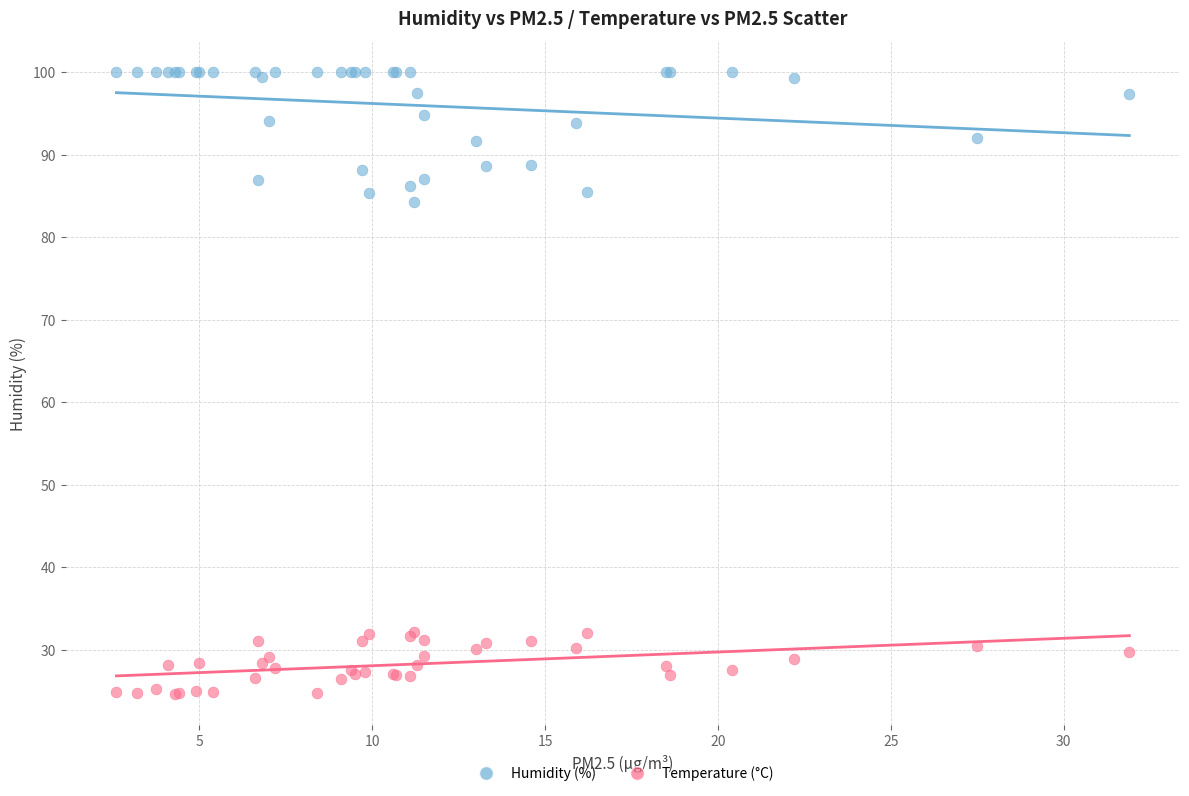

Across all series, what Y value is closest to 62?

84.3